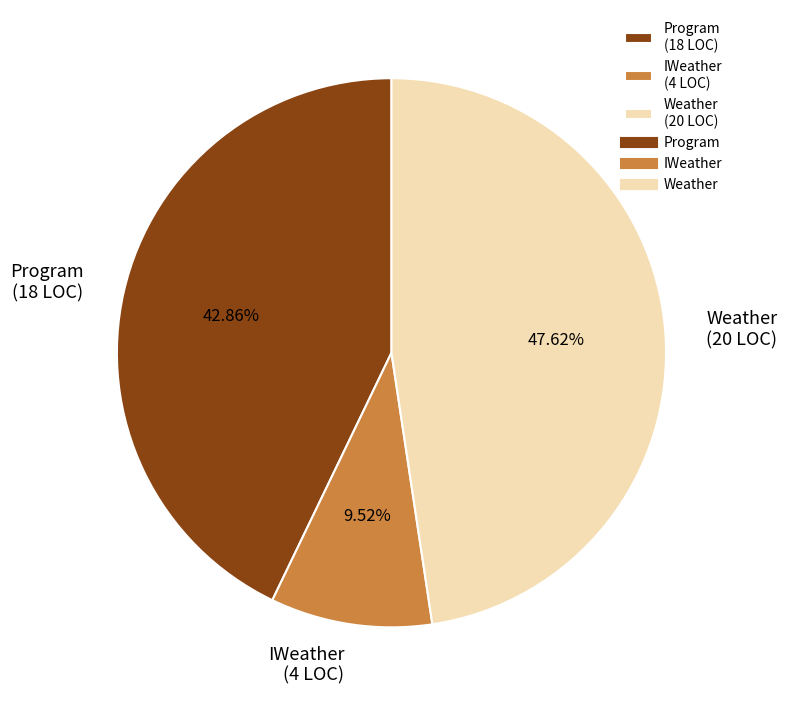

Is it true that Program is 52% of the pie?

False